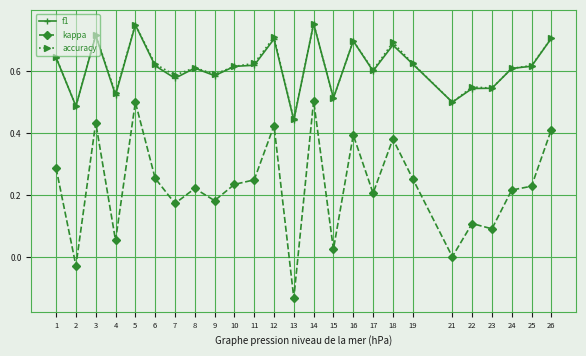

True or false: f1 and kappa cross at least once.

False